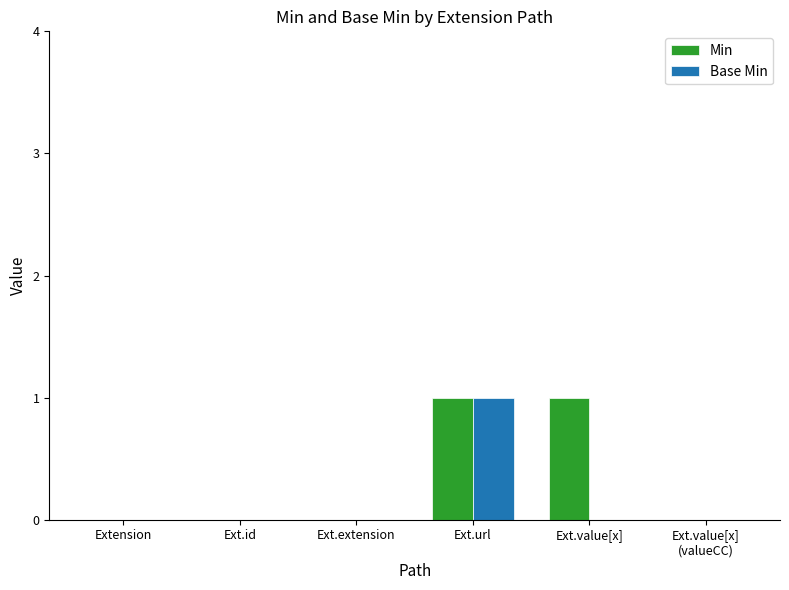

Reading left to right, what are all the values shown in this chart?

Min: Extension=0	Ext.id=0	Ext.extension=0	Ext.url=1	Ext.value[x]=1	Ext.value[x]
(valueCC)=0
Base Min: Extension=0	Ext.id=0	Ext.extension=0	Ext.url=1	Ext.value[x]=0	Ext.value[x]
(valueCC)=0